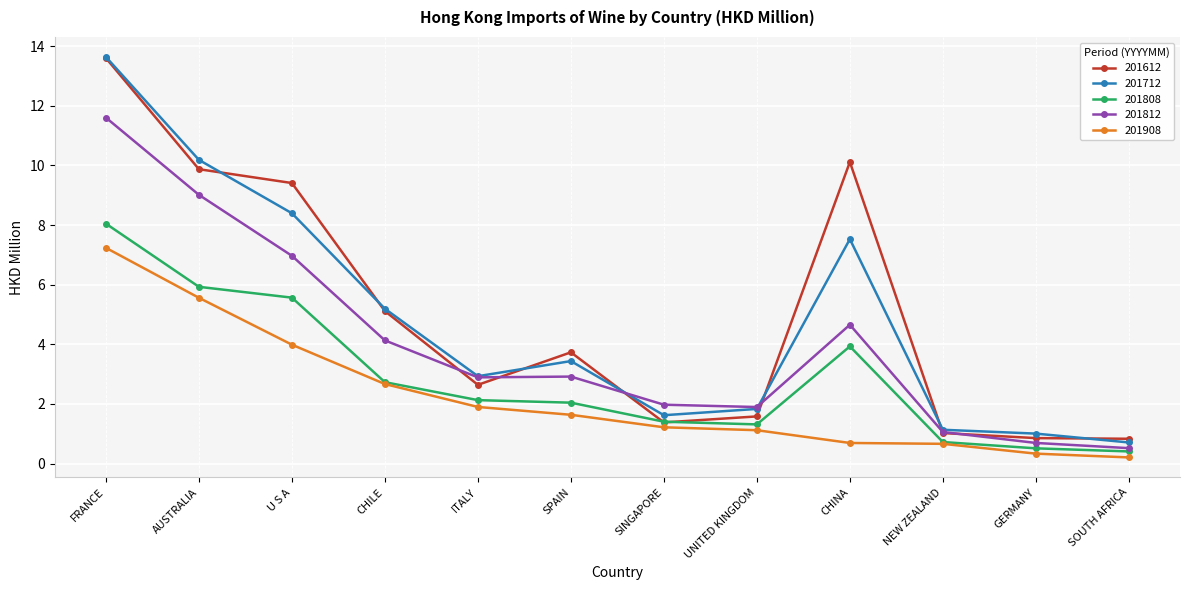

In 201812, how many points are lower than both neighbors (excluding endpoints)?

2